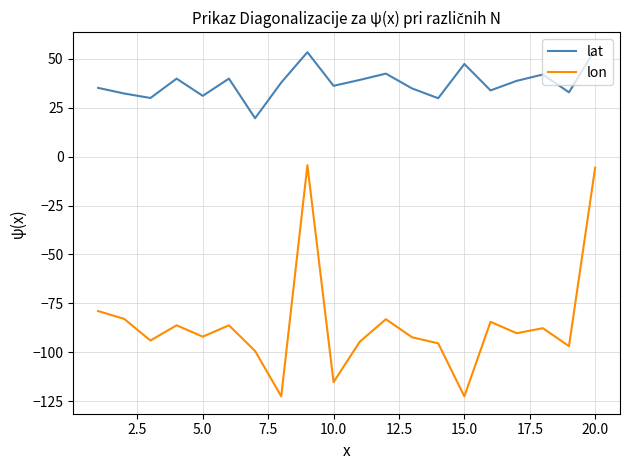

True or false: lat and lon intersect in this chart.

False